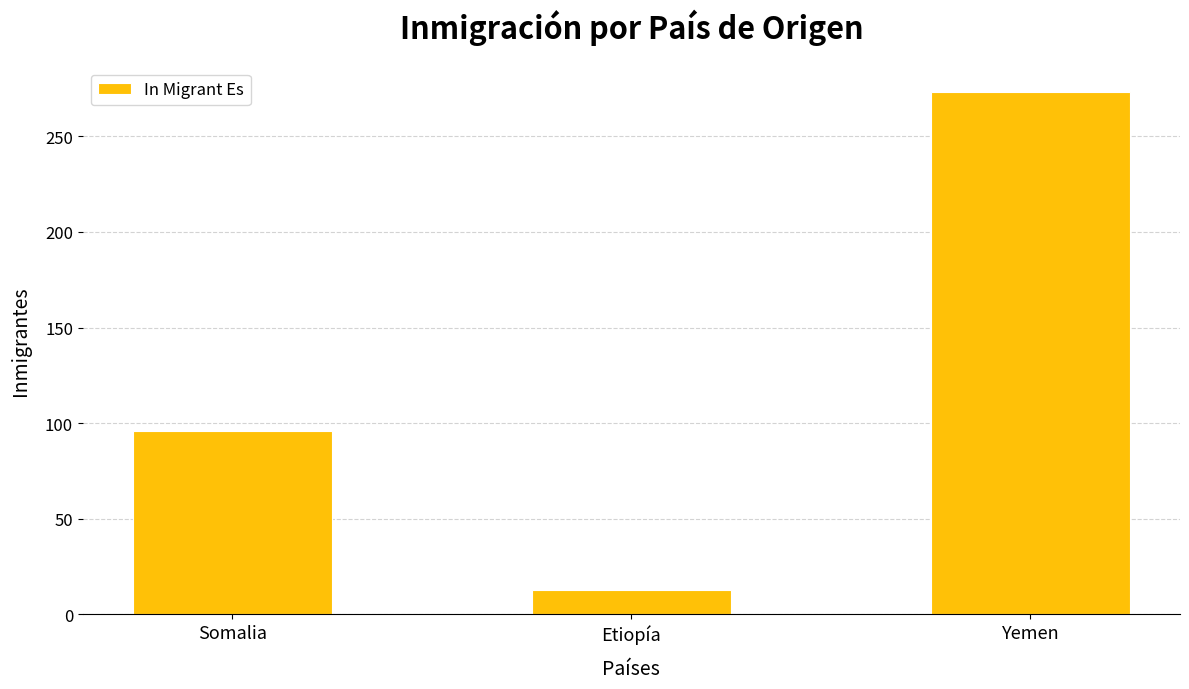

Are the bars grouped side by side (vs. stacked)?

No